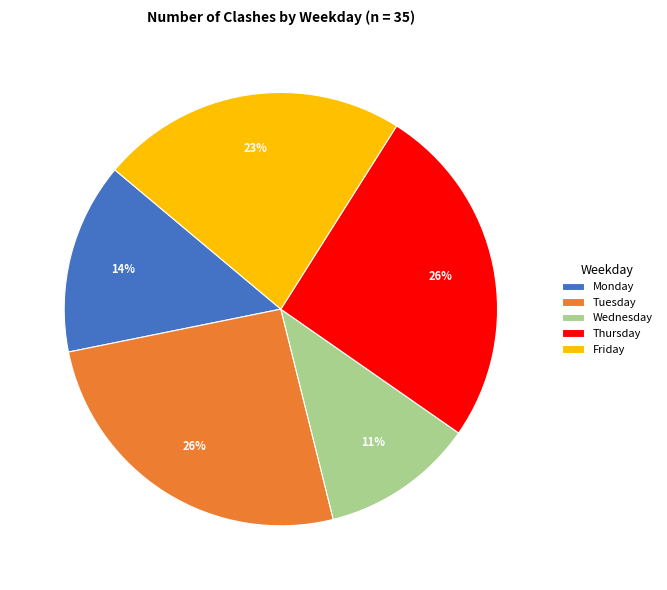

Is there any slice that represents more than half of the pie?

No